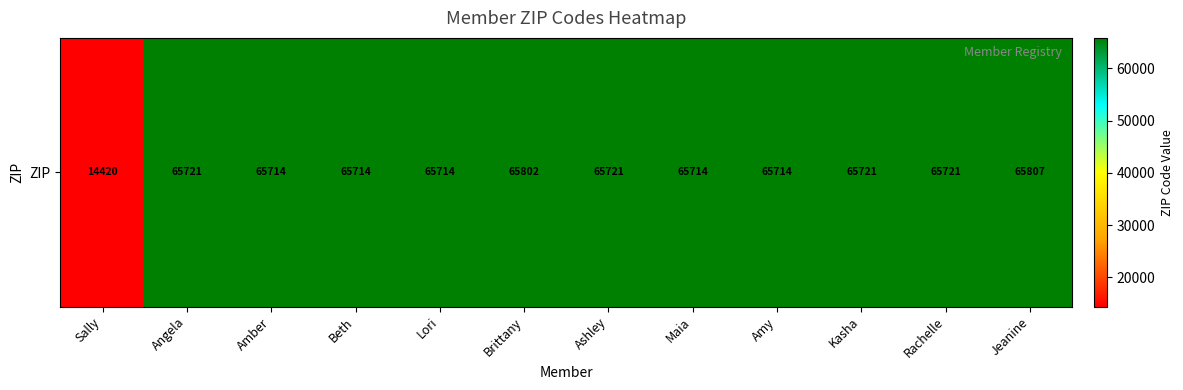

Reading left to right, what are all the values shown in this chart?

Sally=14420	Angela=65721	Amber=65714	Beth=65714	Lori=65714	Brittany=65802	Ashley=65721	Maia=65714	Amy=65714	Kasha=65721	Rachelle=65721	Jeanine=65807